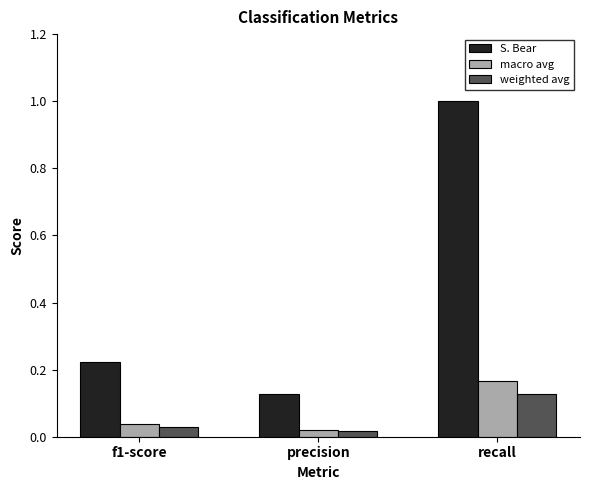

Is it true that S. Bear equals 1.0 at recall?

True